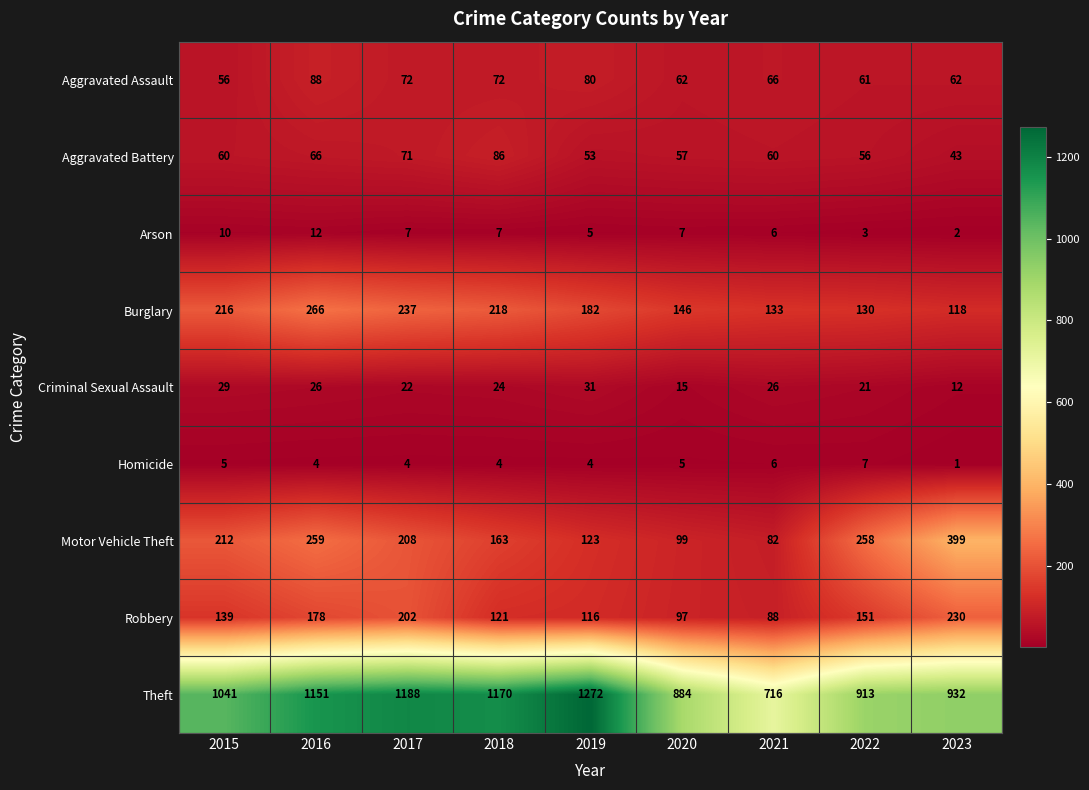

Where is Motor Vehicle Theft nearest to the value 240?

2022